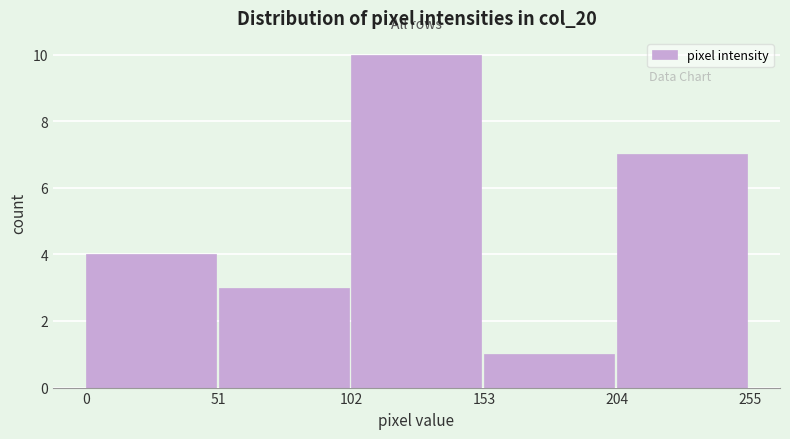

What is the height of the bar covering 0 to 51 on the x-axis? The values are not printed on the chart, so give them approximately, as read against the axis.

4